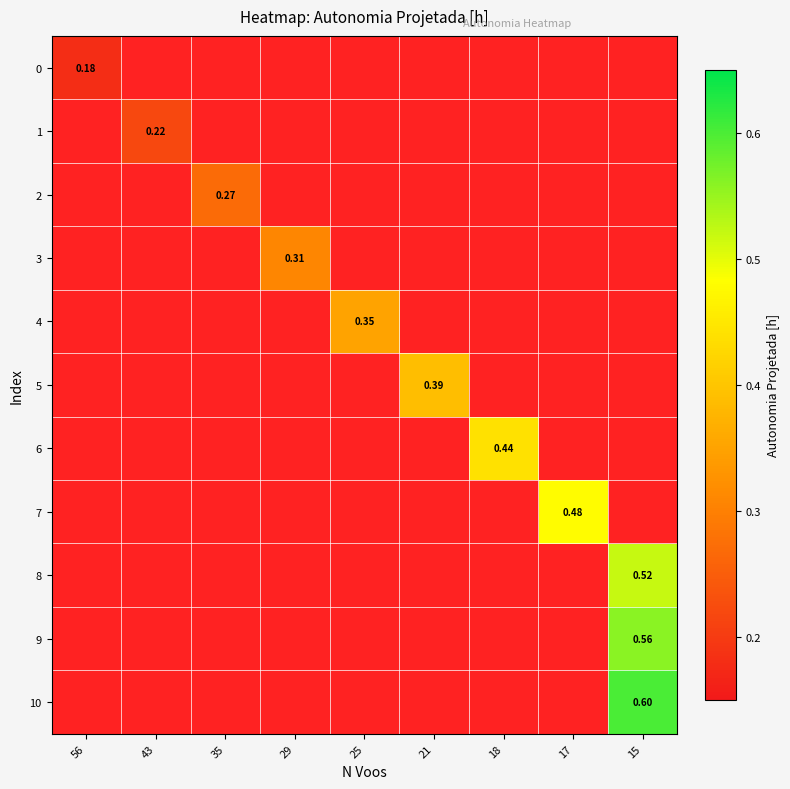

At how many categories does at least one series exceed 0?

9